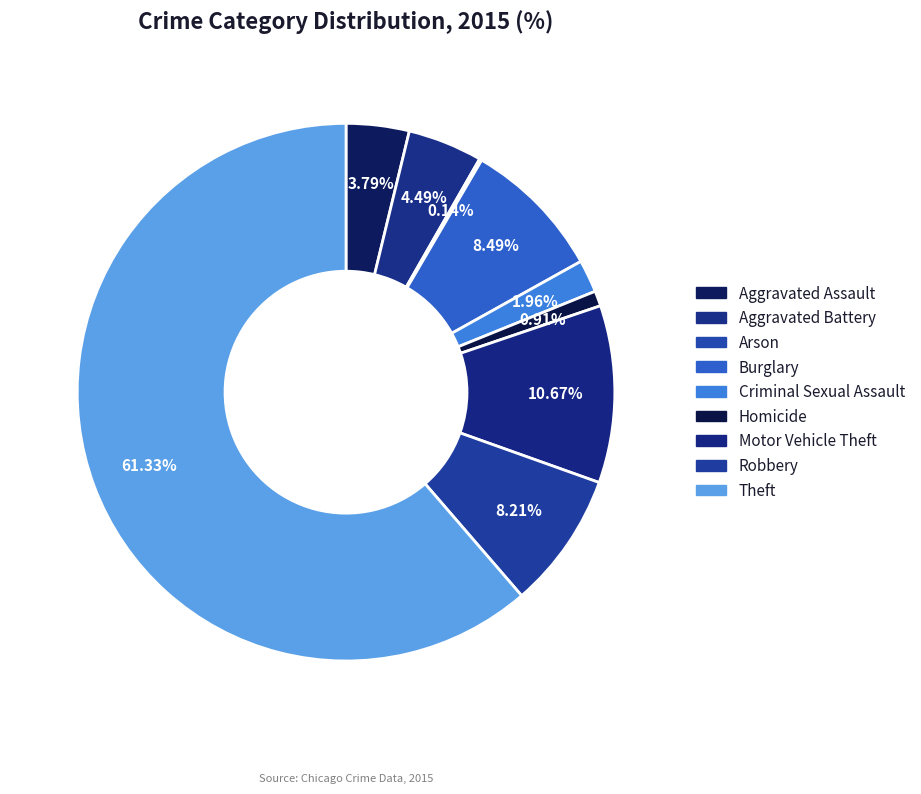

To the nearest percent, what is the difference between the largest and smallest slice percentages?

61%